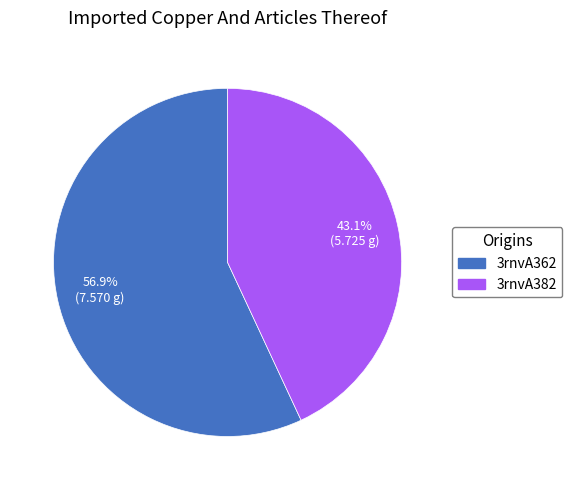

Does any single category account for the majority?

Yes